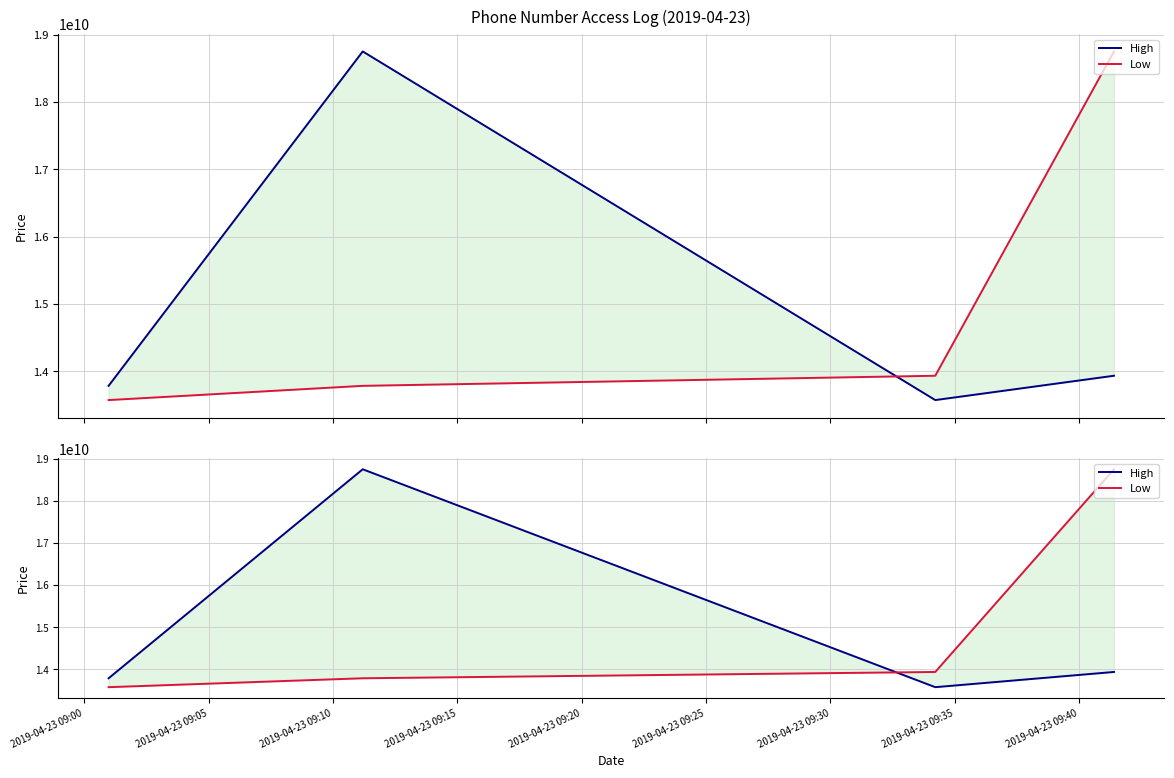

Reading left to right, transcribe all the data shown in this chart.

High: 13785757836	18752664301	13574271826	13935707407
Low: 13574271826	13785757836	13935707407	18752664301